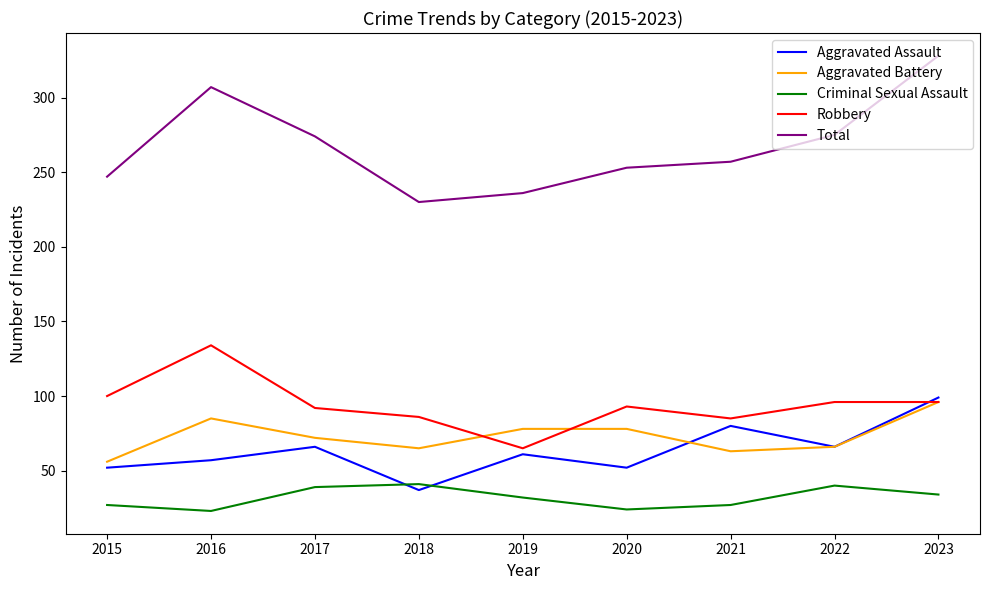

True or false: Criminal Sexual Assault and Total intersect in this chart.

False